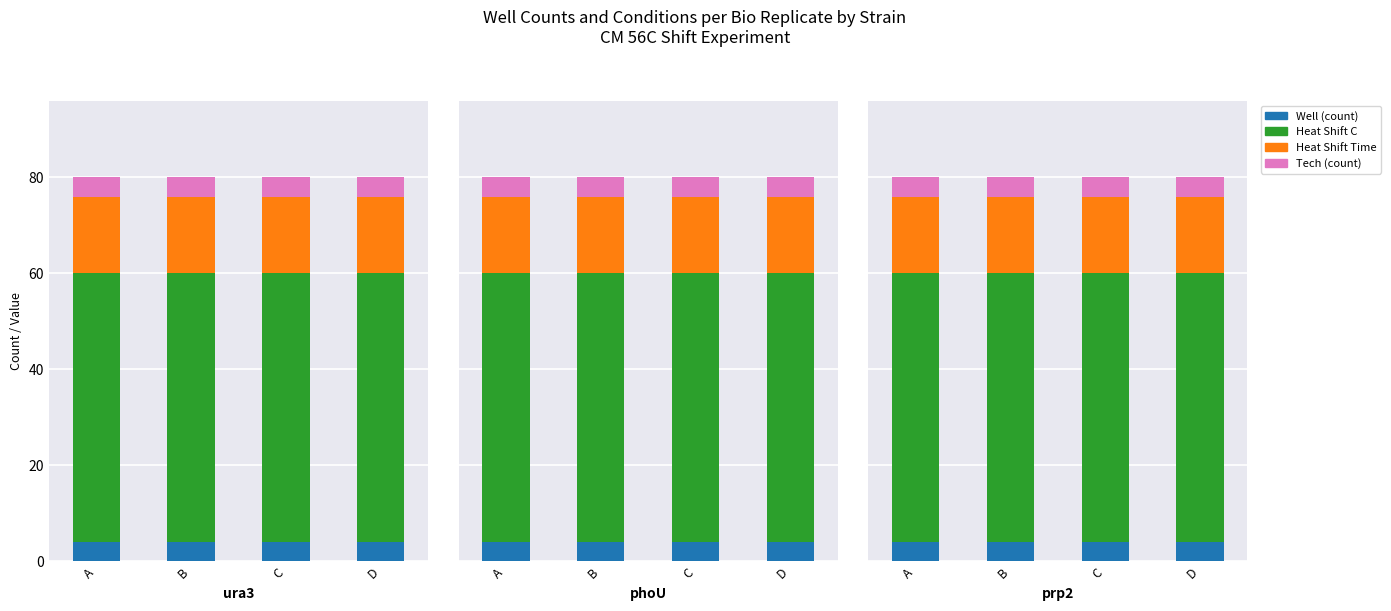

At how many categories does at least one series exceed 6?

4